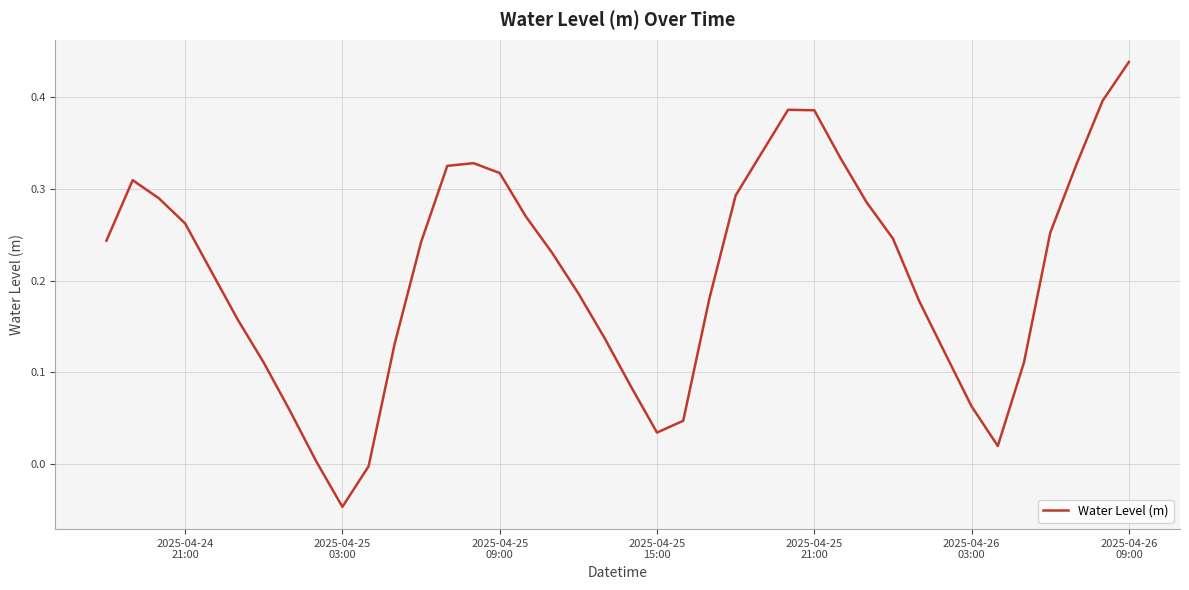

What is the difference between the maximum and minimum values?

0.5